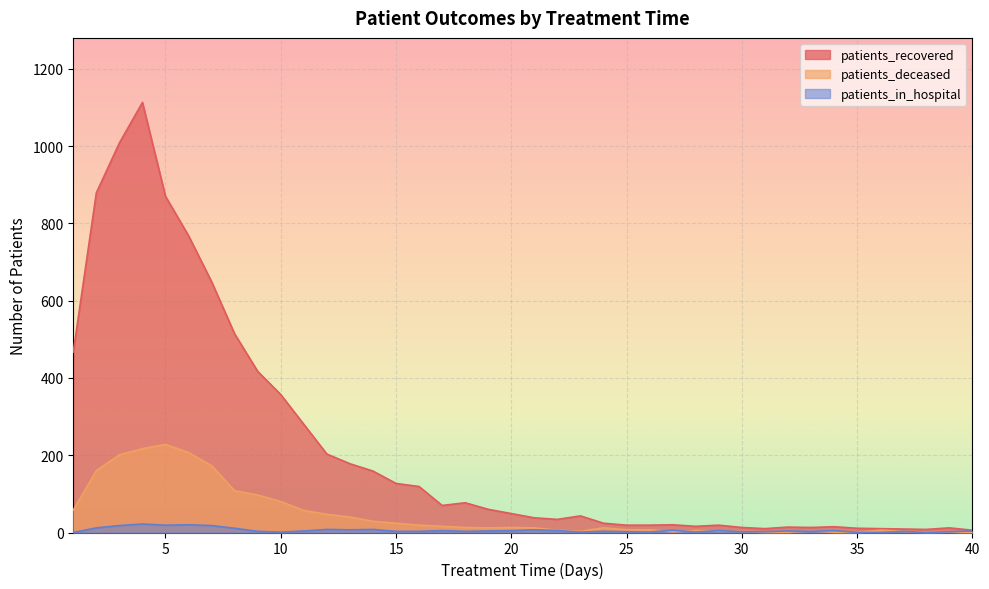

What is the value of the patients_deceased point at the 29th from the left?

4